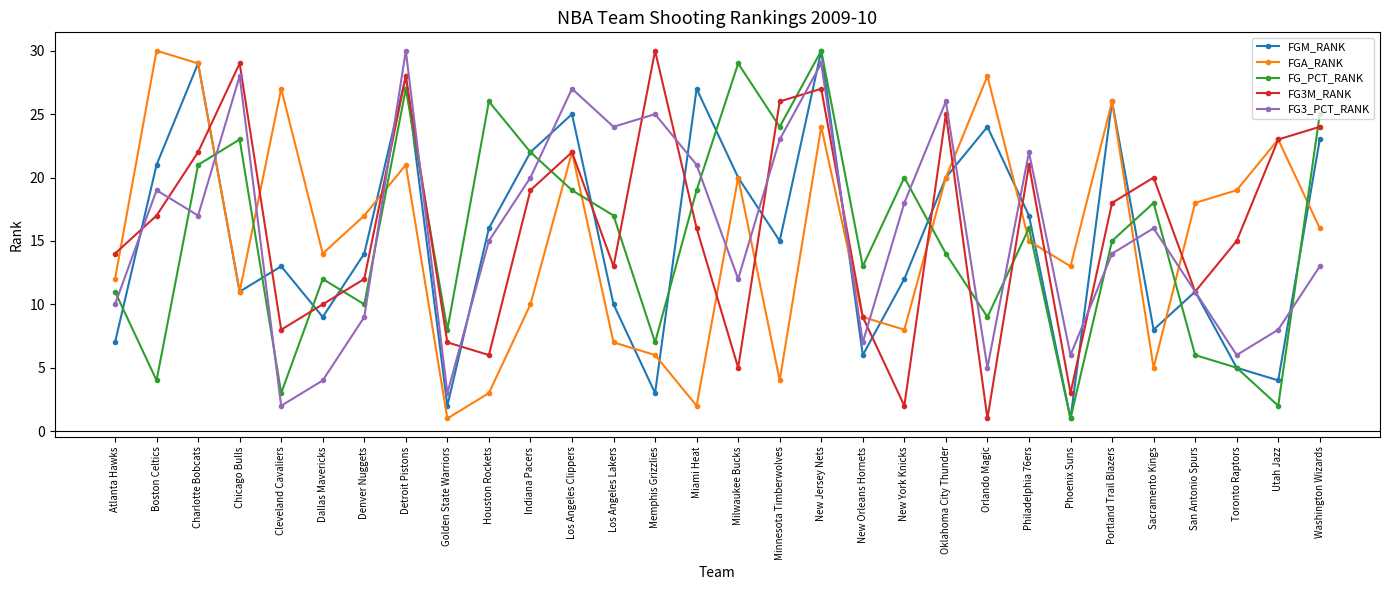

True or false: FG_PCT_RANK has more than 1 points higher than both neighbors.

True